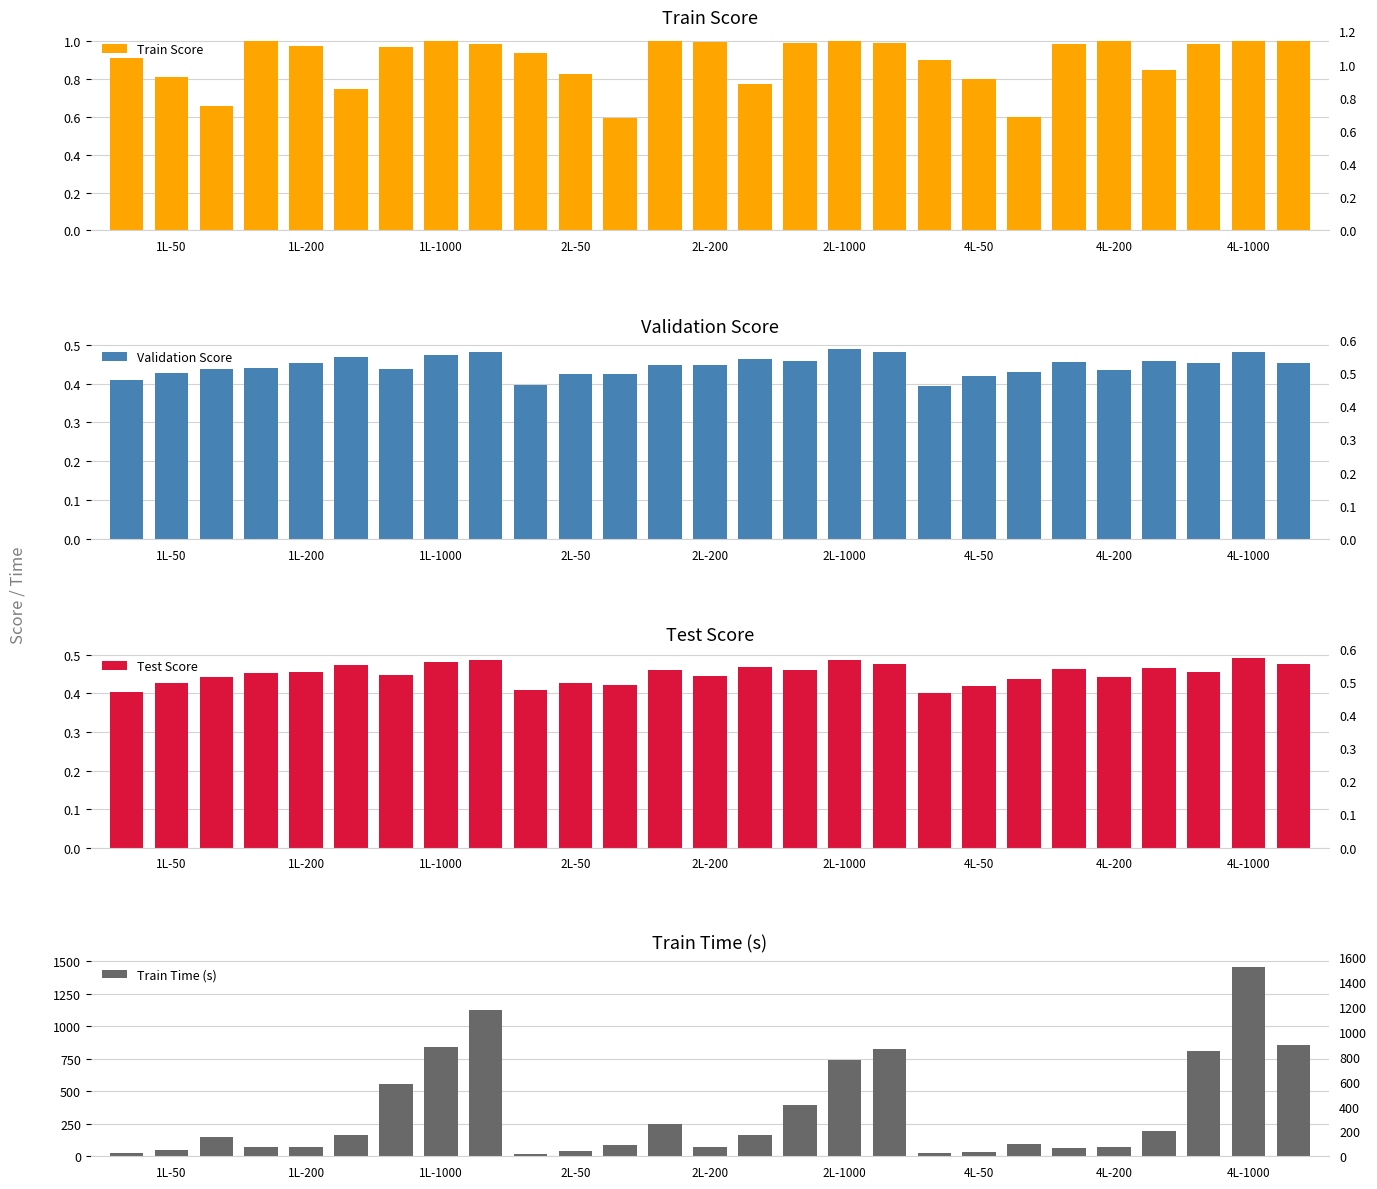

The value of Validation Score at 4L-1000 is 0.7. True or false?

False